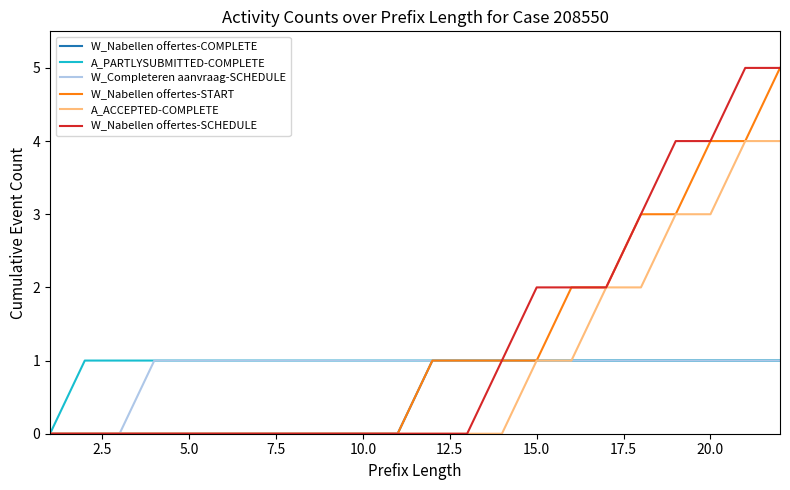

What is the maximum value shown in the chart?

5